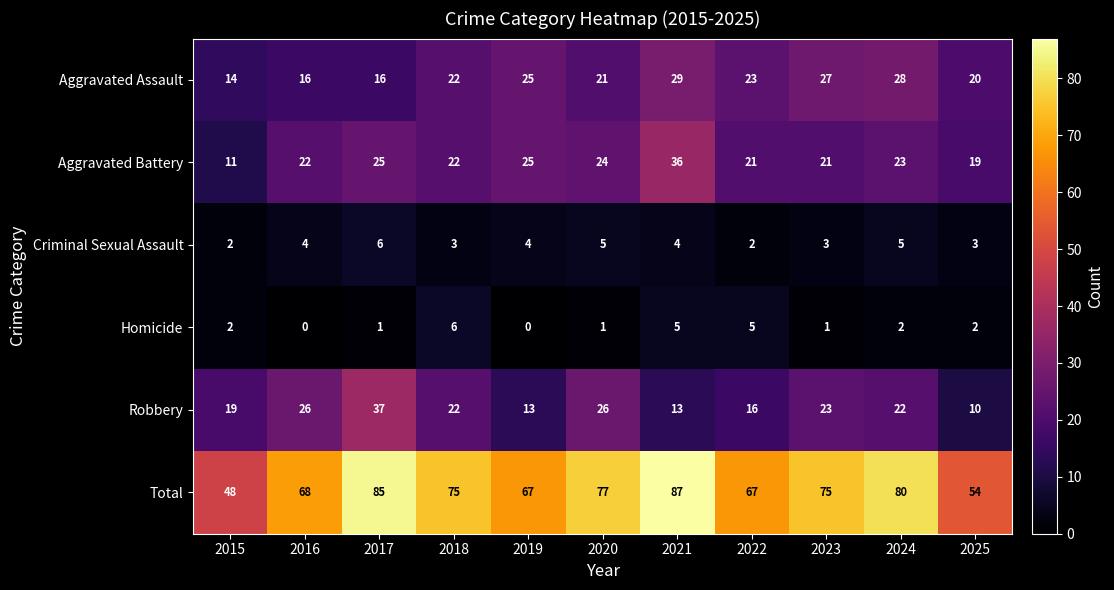

What is the difference between the second highest and minimum values in the Homicide series?

5